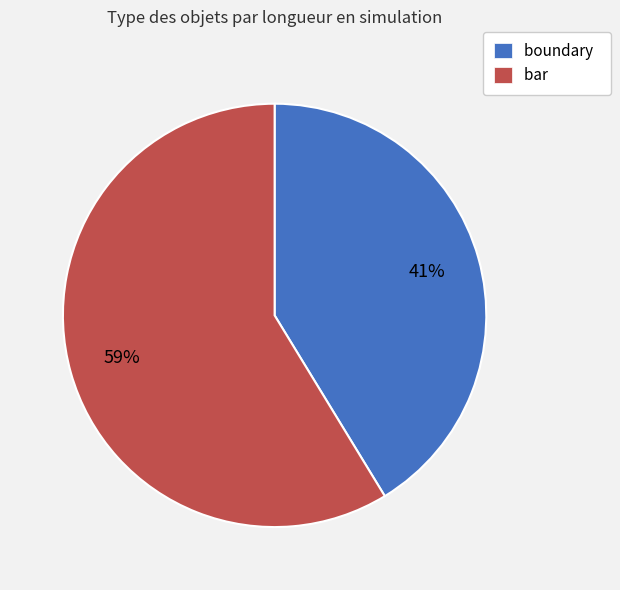

Rank the categories by value from lowest to highest.

boundary, bar